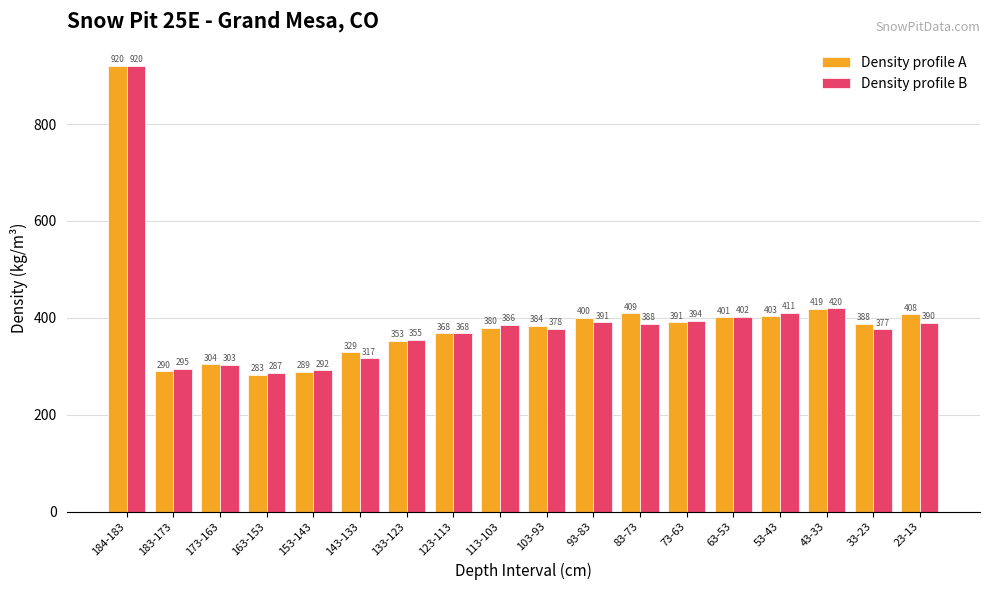

Reading left to right, what are all the values shown in this chart?

Density profile A: 920	290	304	283	289	329	353	368	380	384	400	409	391	401	403	419	388	408
Density profile B: 920	295	303	287	292	317	355	368	386	378	391	388	394	402	411	420	377	390